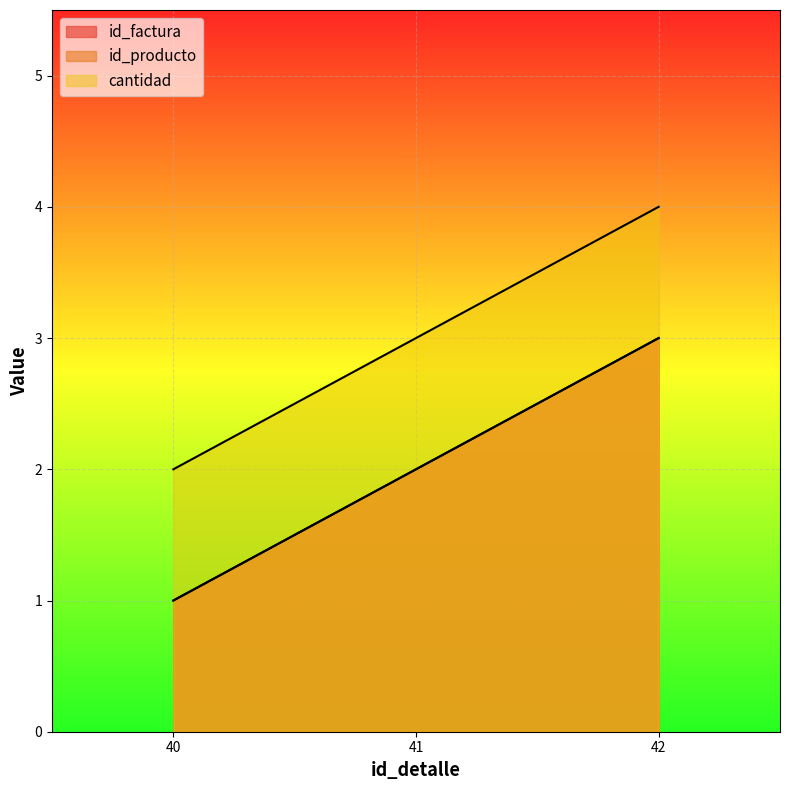

True or false: cantidad has a value of 3 at 41.

True